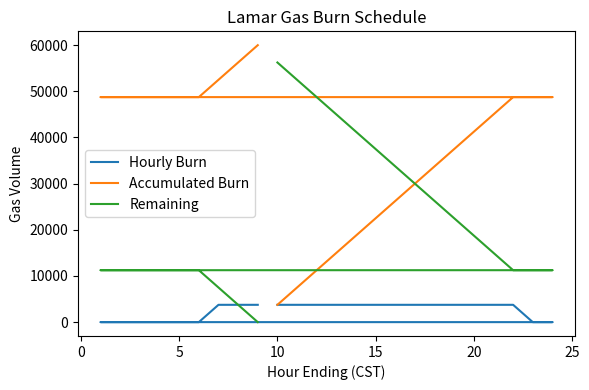

What is the highest value of the Accumulated Burn series?

60000